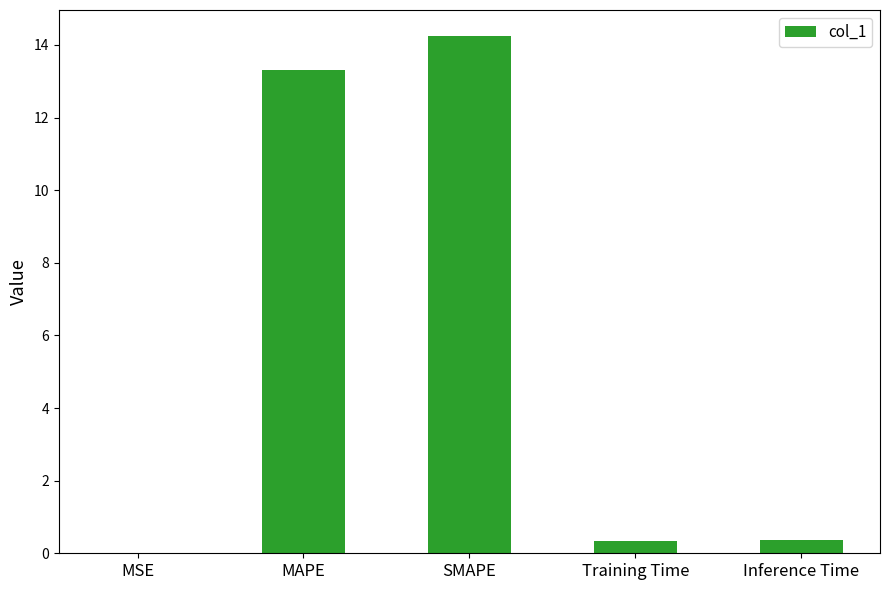

At which category does the chart reach its peak across all series?

SMAPE